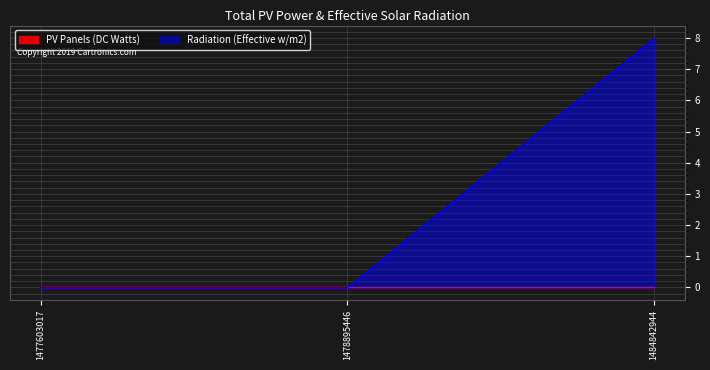

Reading right to left, list all the values displayed in this chart.

8	0	0